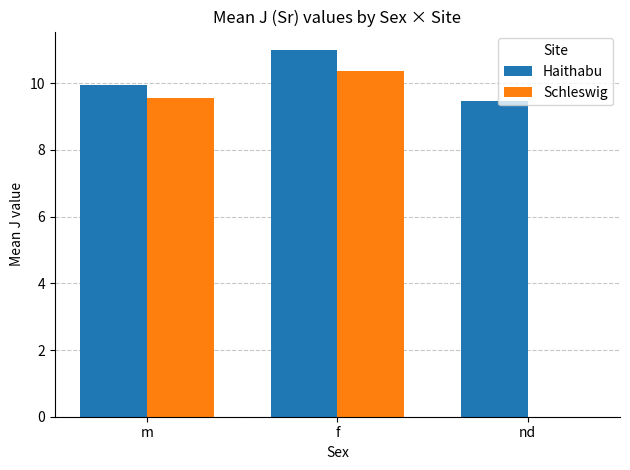

Reading left to right, list all the values displayed in this chart.

Haithabu: 9.9	11.0	9.5
Schleswig: 9.6	10.4	0.0